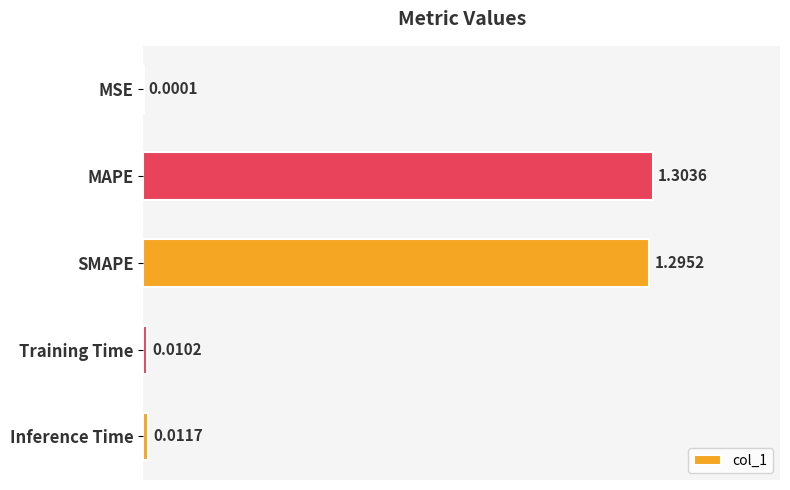

Which has a higher value, MAPE or MSE?

MAPE